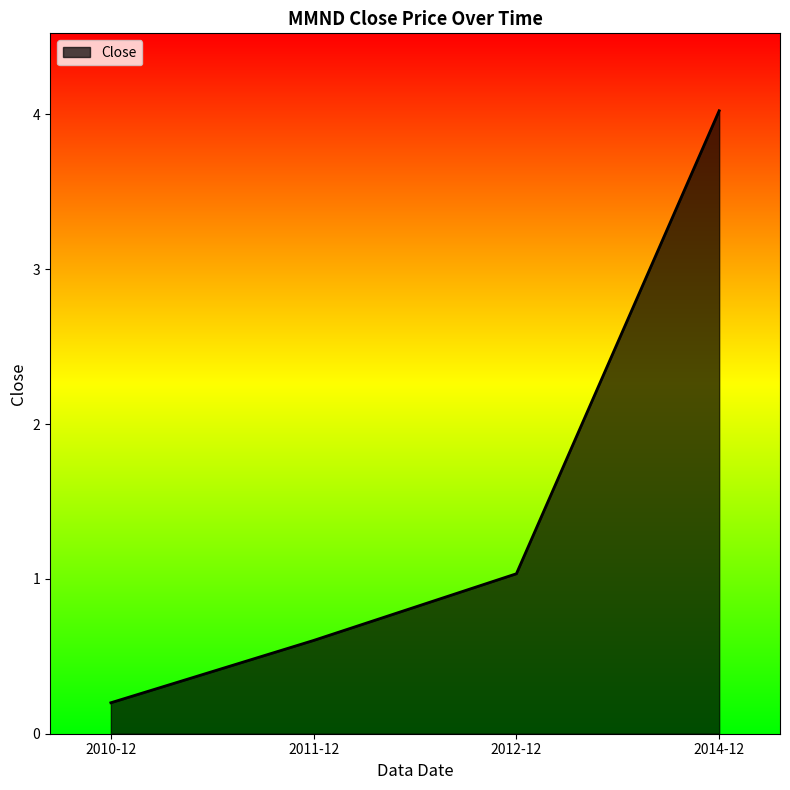

Reading left to right, what are all the values shown in this chart?

2010-12=0.2	2011-12=0.6	2012-12=1.0	2014-12=4.0